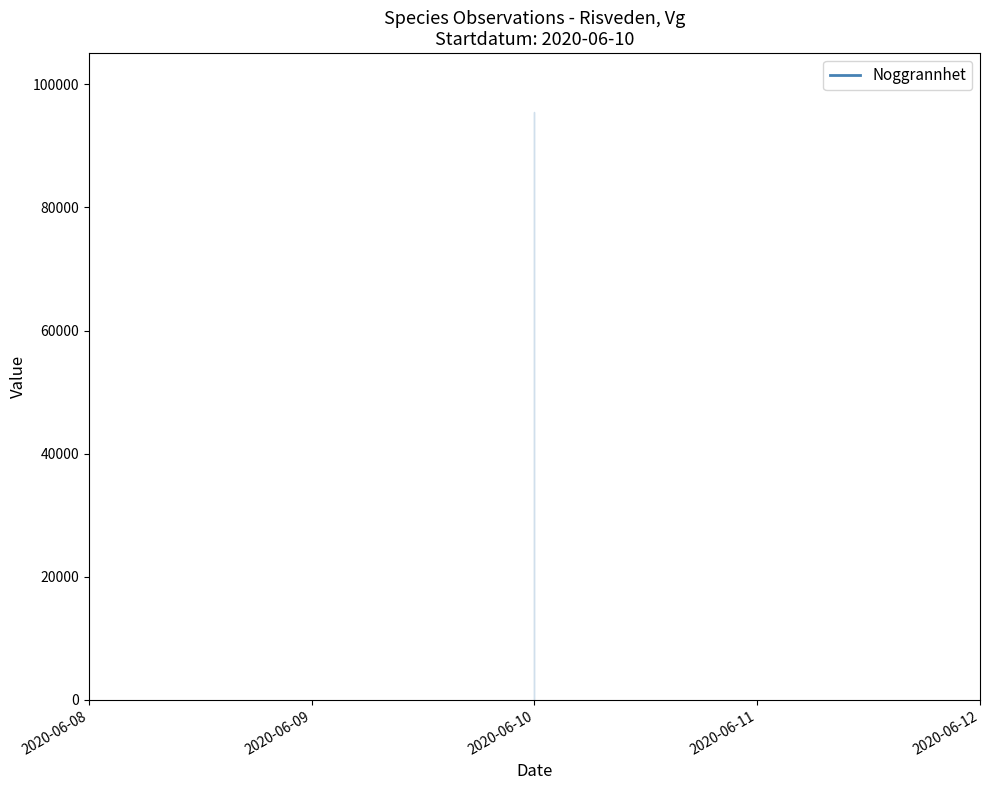

At which label does TaxonId first exceed 2810?

2020-06-10